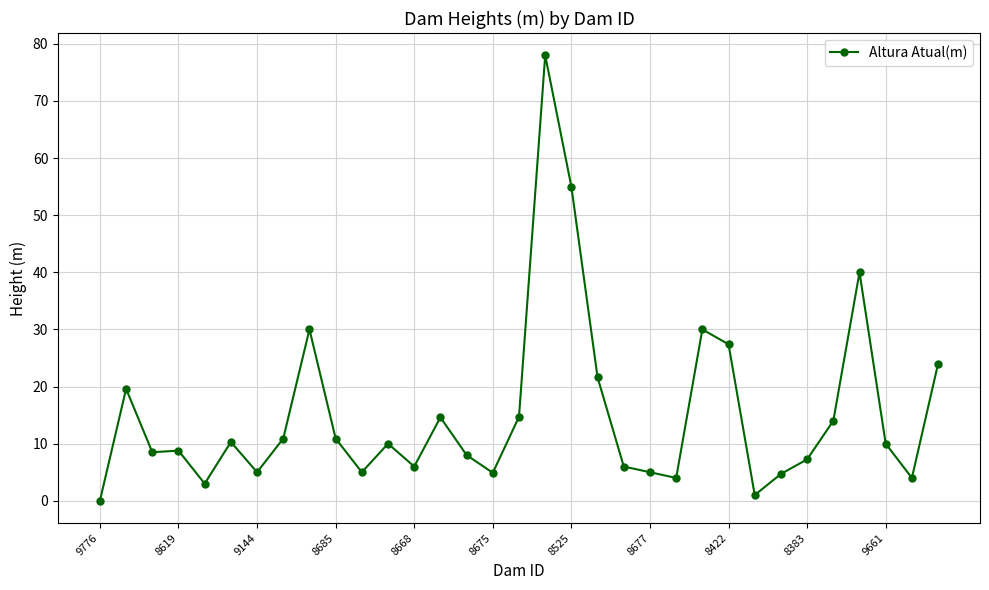

What is the value of the 30th point from the left?

40.0